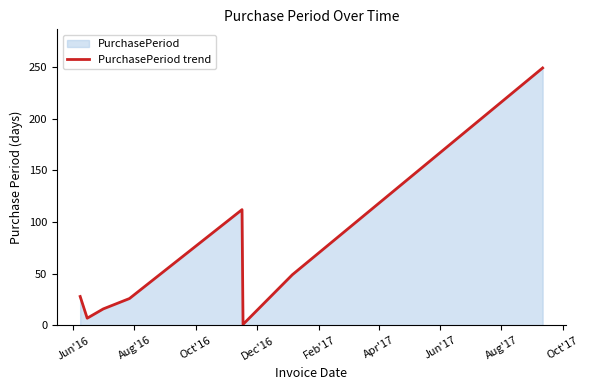

What is the difference between the second highest and second lowest values?

105